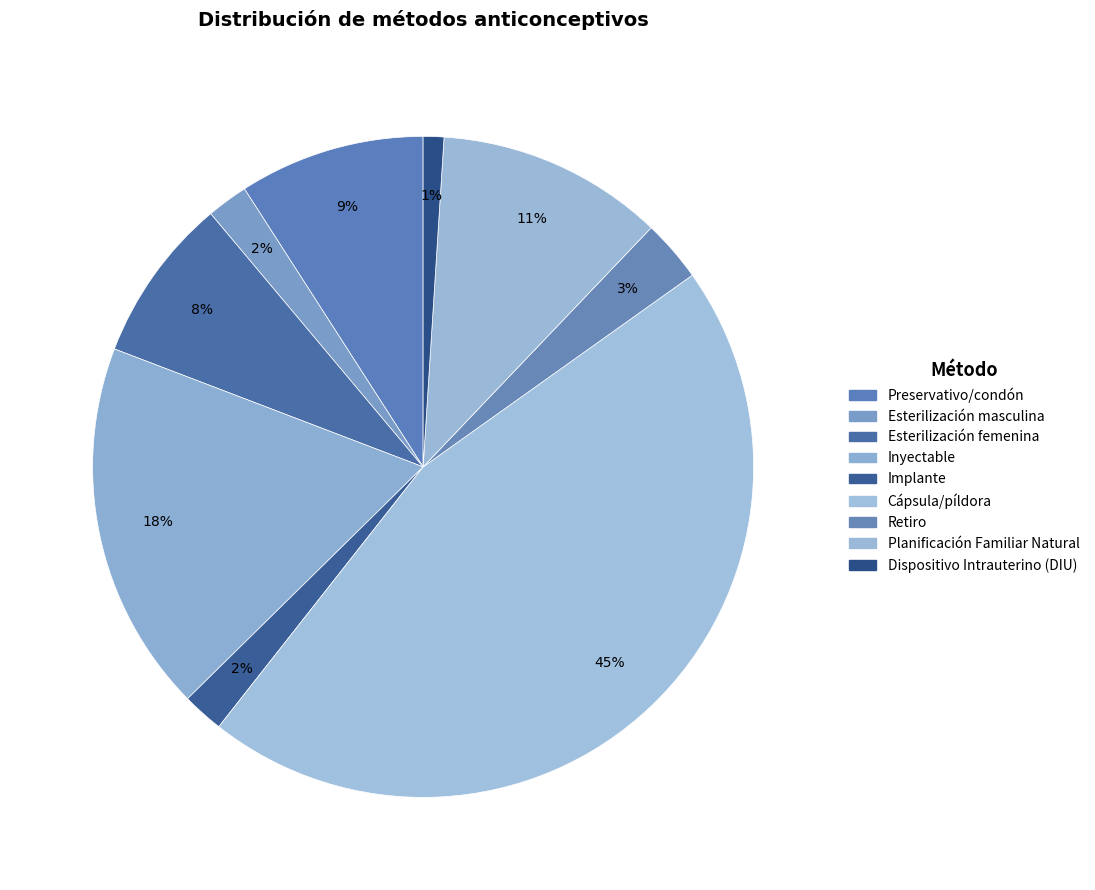

Which slice is the largest?

Cápsula/píldora